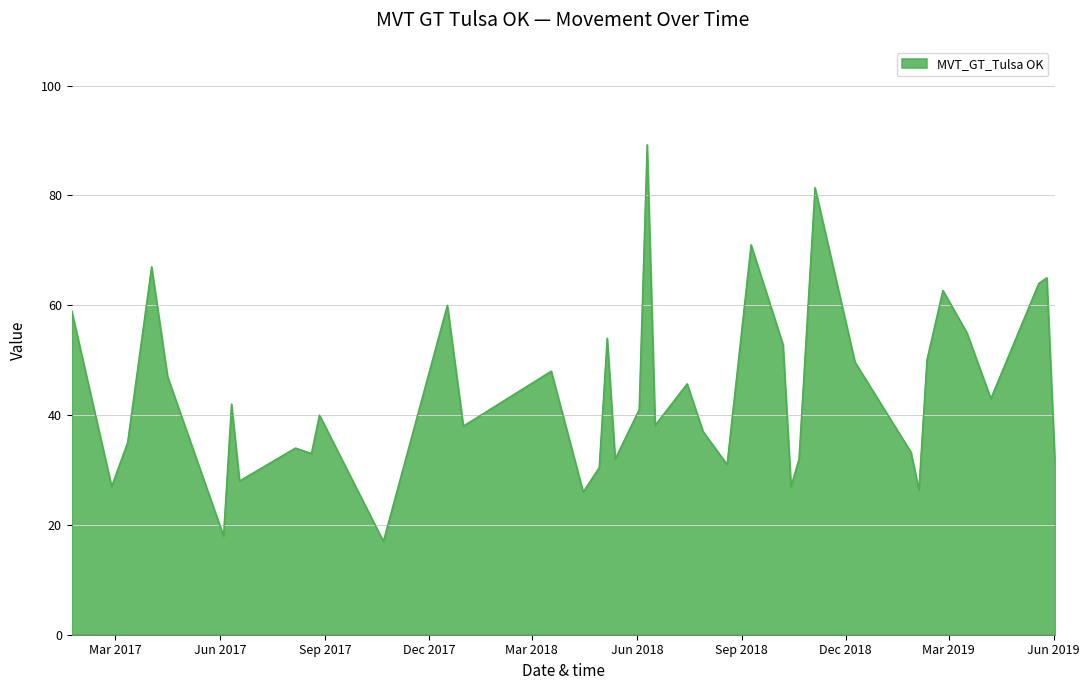

How many values are below 41?

20